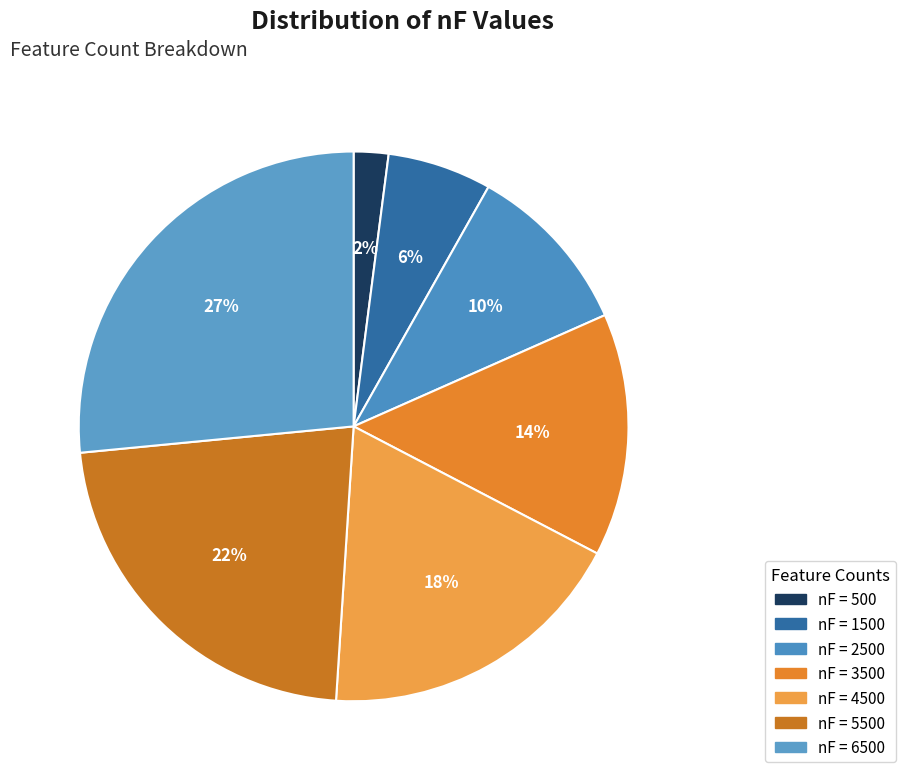

Rank the categories by value from lowest to highest.

500, 1500, 2500, 3500, 4500, 5500, 6500